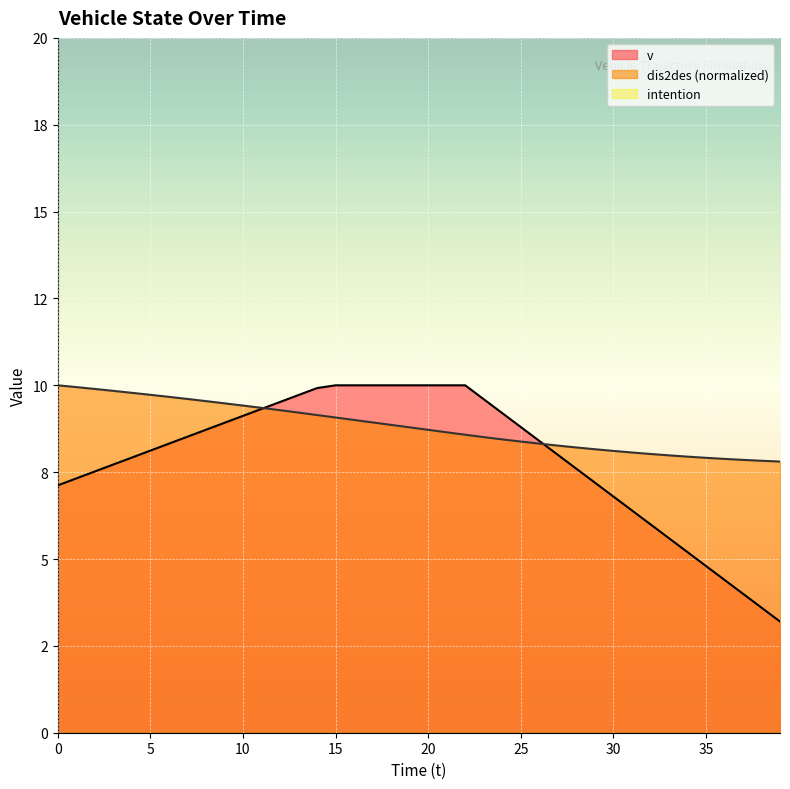

What is the sum of all dis2des values?

352.2